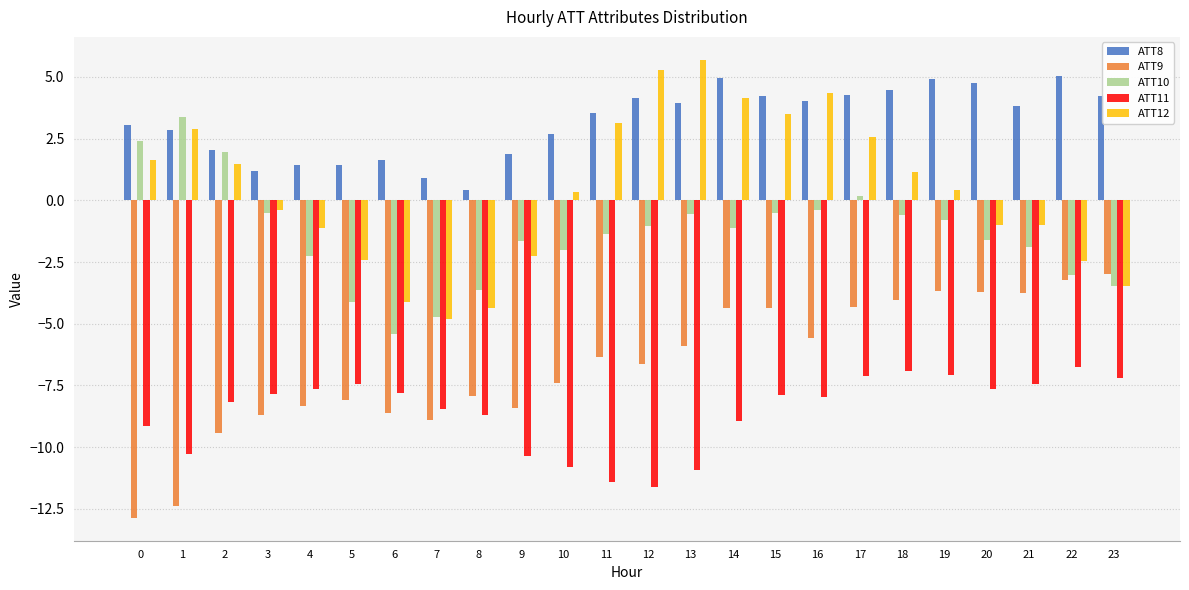

Which series has the widest spread of values?

ATT12